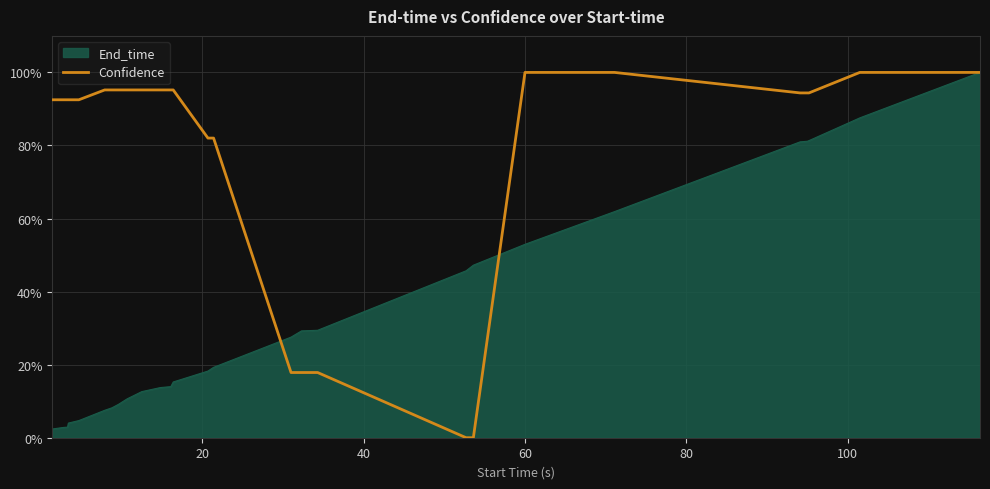

What is the greatest value displayed?

100.0